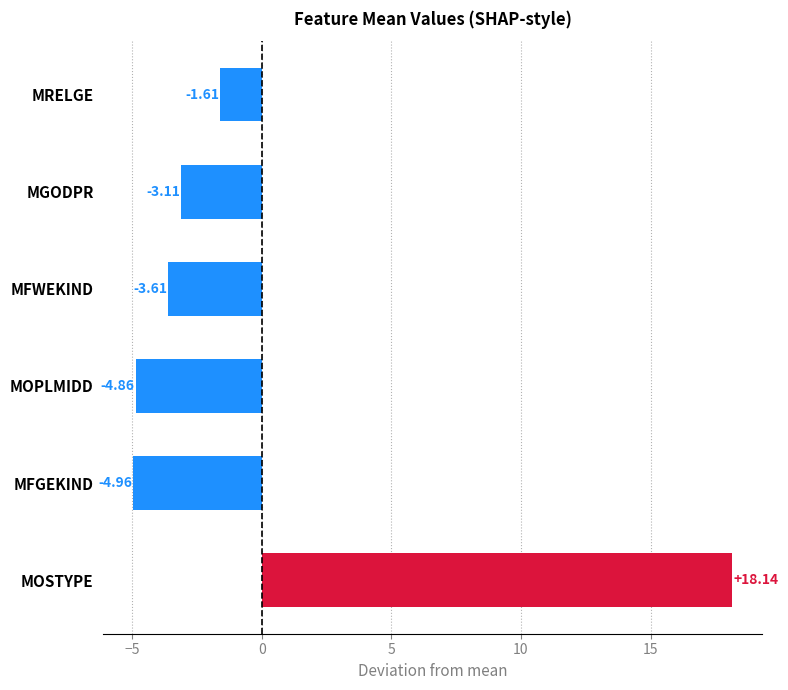

At which category does the chart reach its minimum across all series?

MFGEKIND